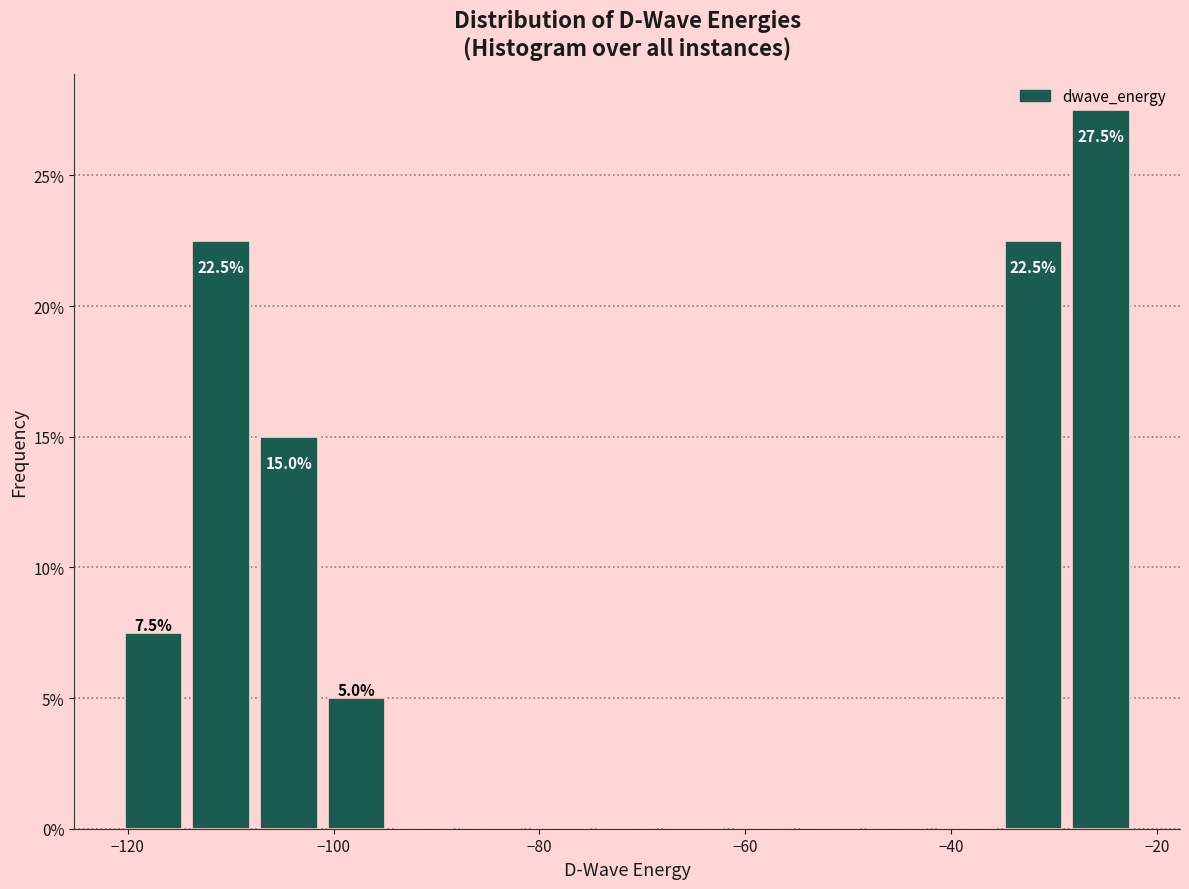

Read against the x-axis, roughly where is the centre of the tallest bar?

-26